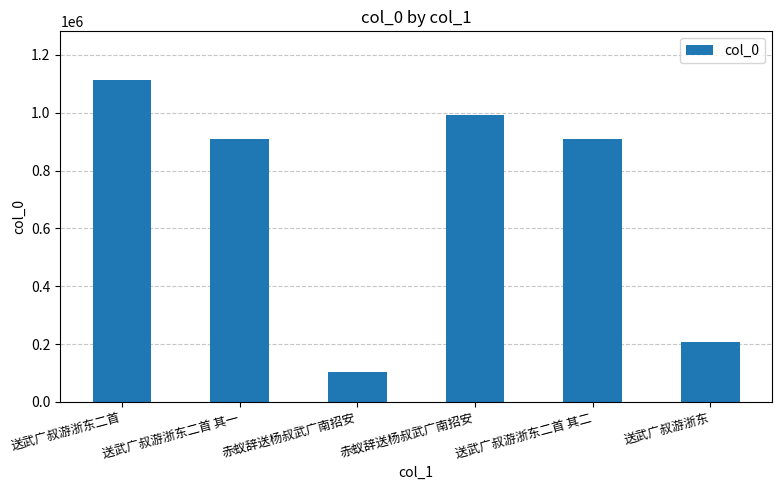

Are the bars horizontal?

No